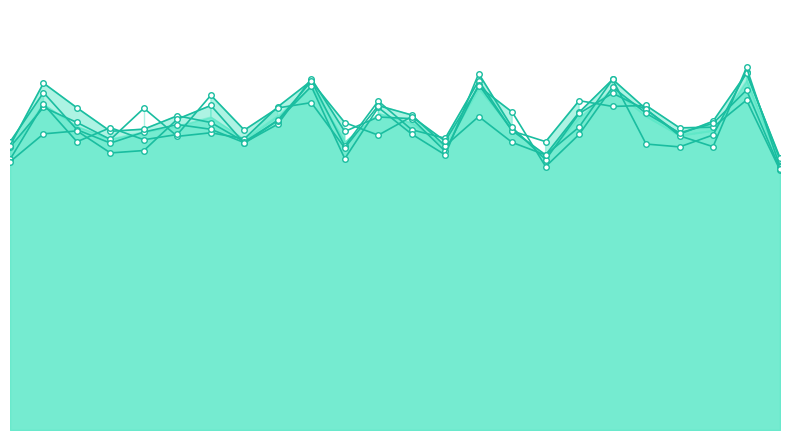

Count the row_3 values in the range 1 to 2.

24